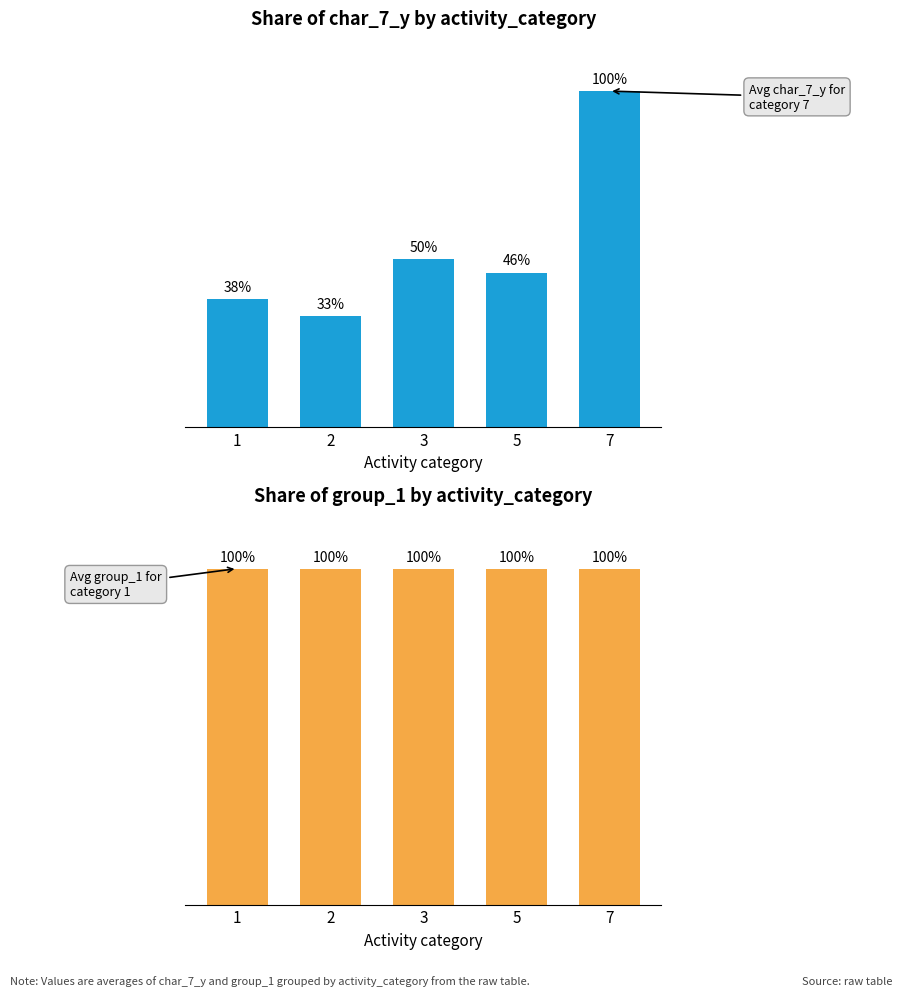

What is the spread (max minus min) of values at 3?

50